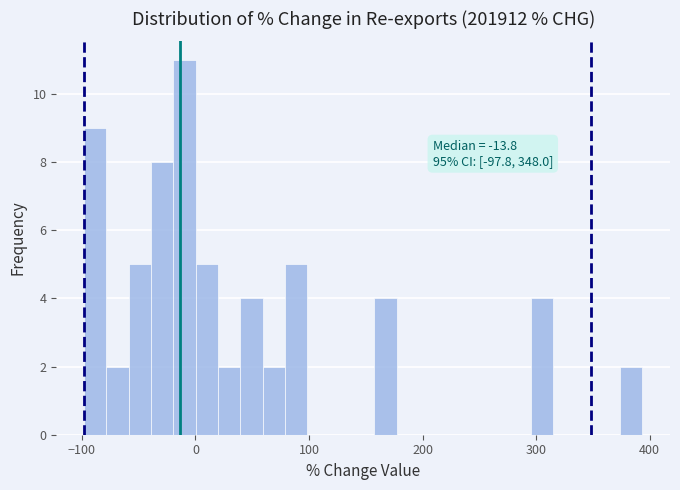

Read against the x-axis, roughly where is the centre of the tallest bar?

-10